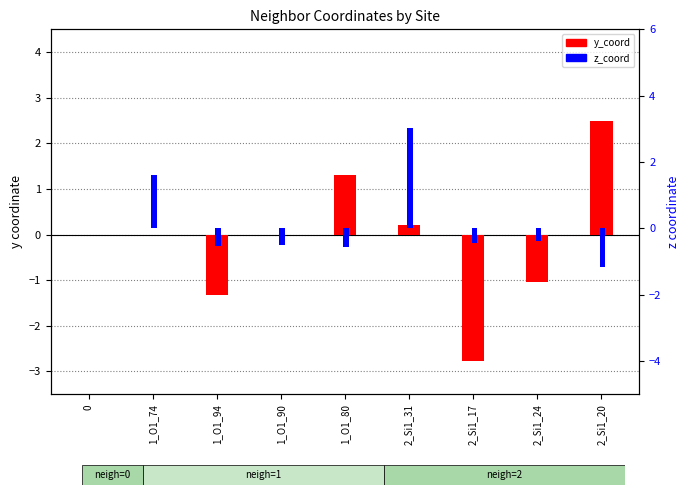

How many distinct data groups are displayed?

2